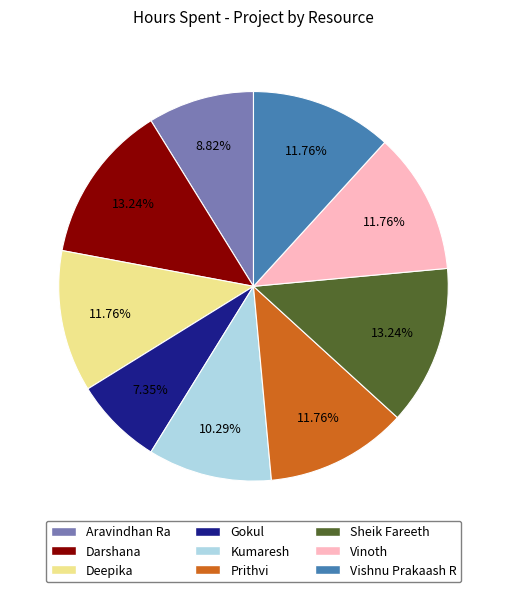

Approximately how many times larger is the value at Deepika compared to Kumaresh?

1.1